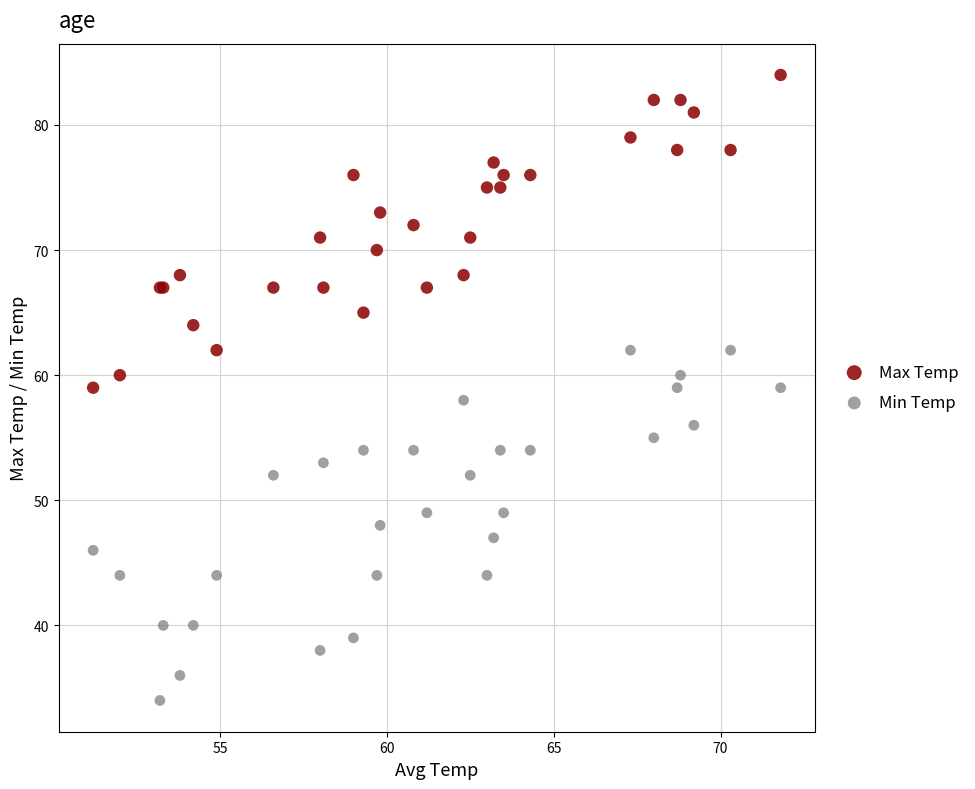

Which series has the largest Y range (max minus min)?

Min Temp